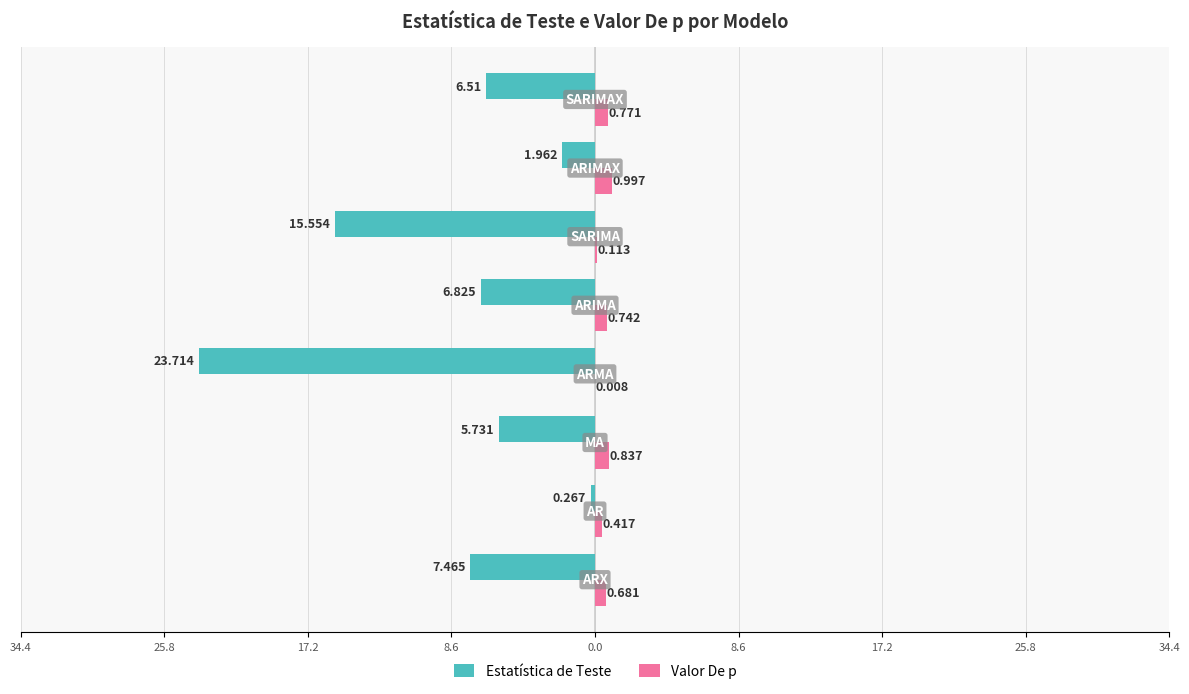

What are all the series names shown in the legend?

Estatística de Teste, Valor De p